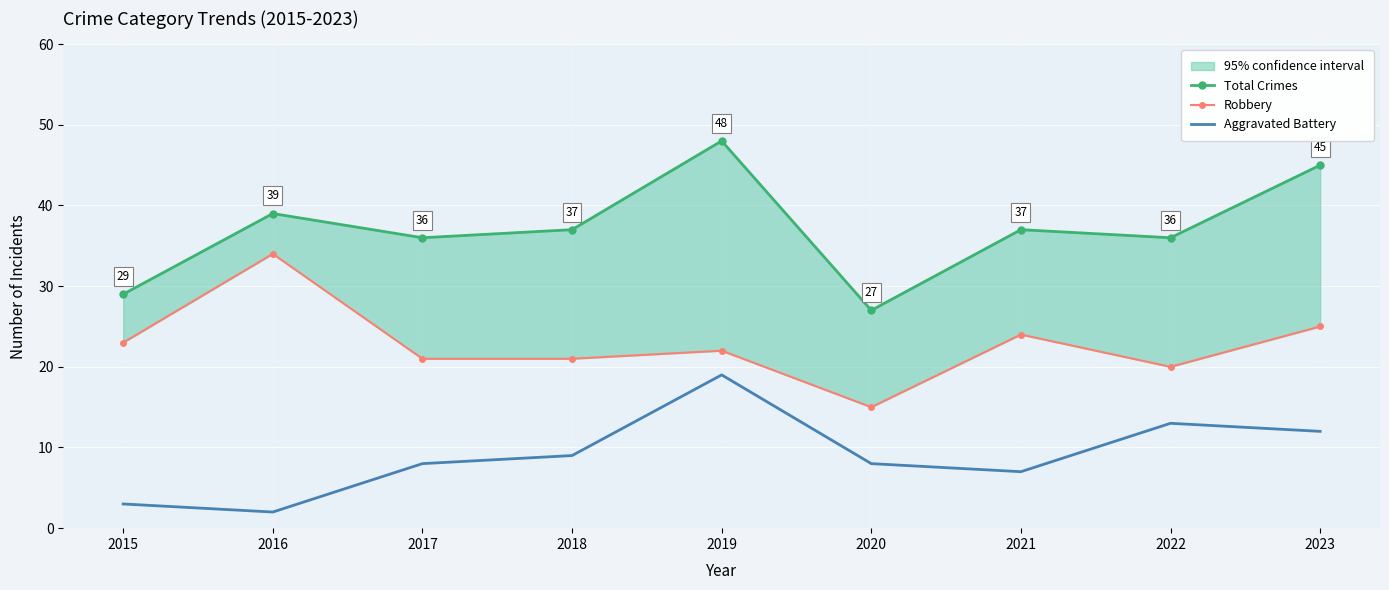

At which category does the chart reach its peak across all series?

2019